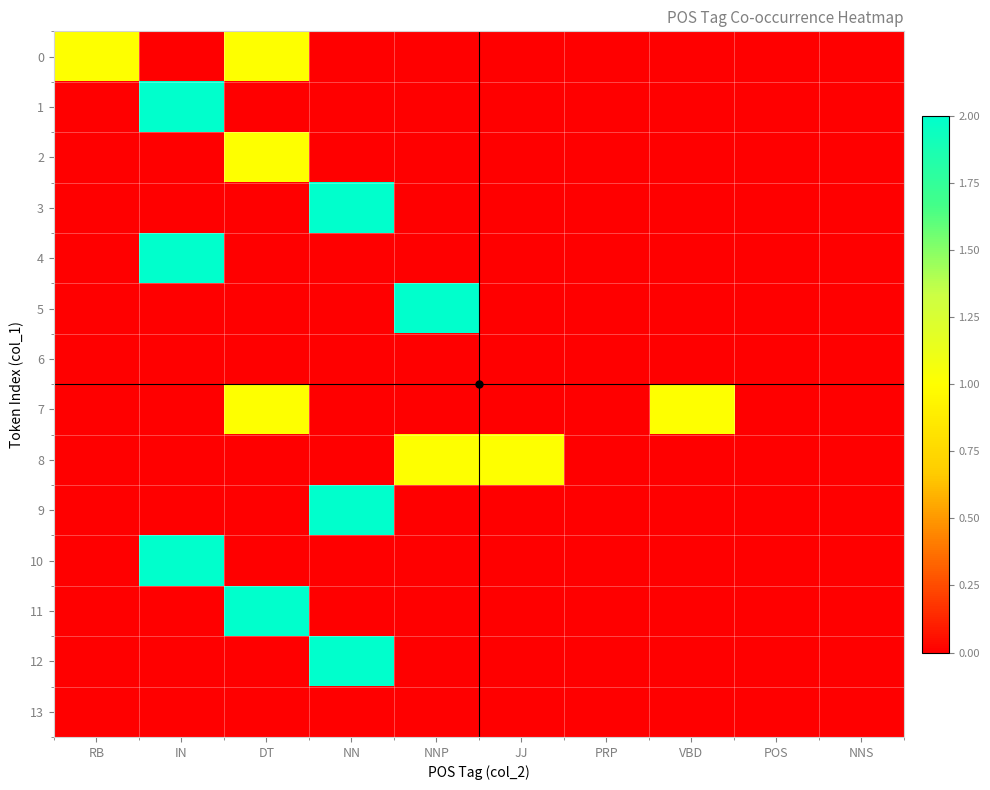

At how many categories does at least one series exceed 1?

4